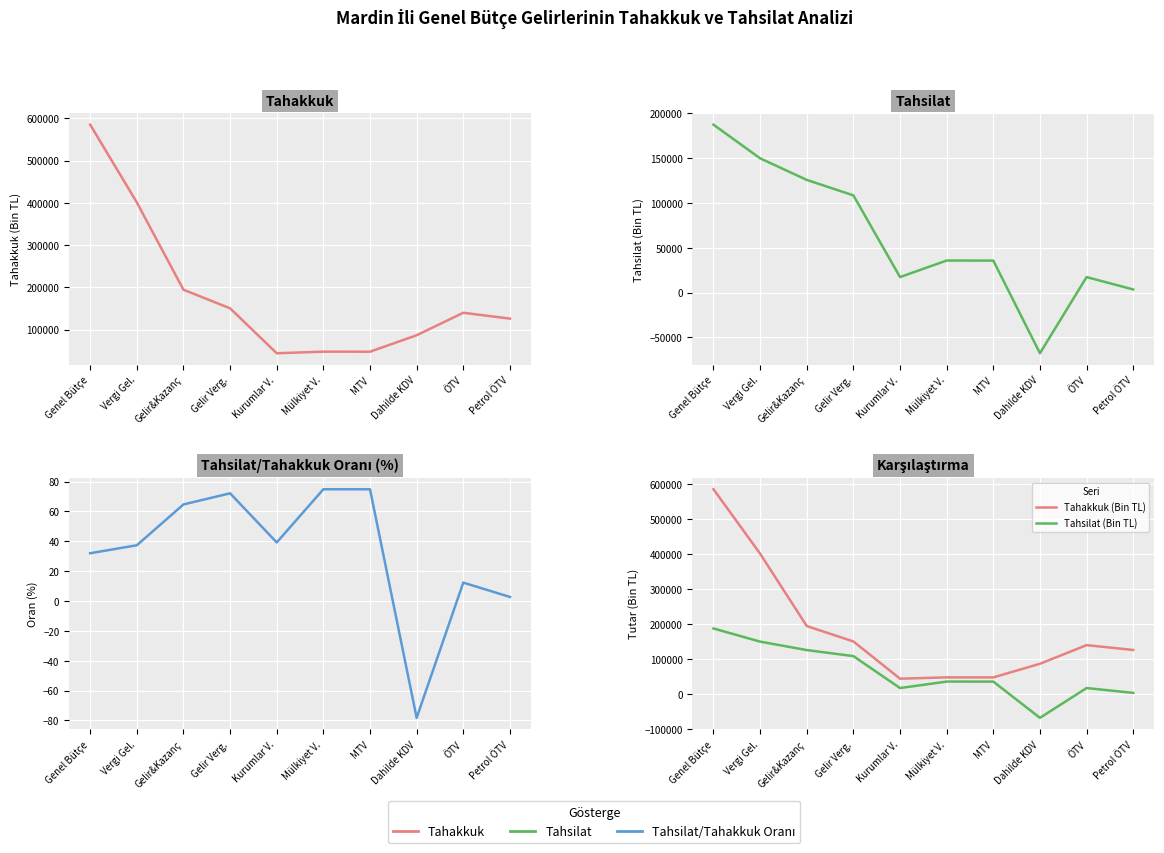

At which label does Oran (%) reach its minimum?

Dahilde KDV